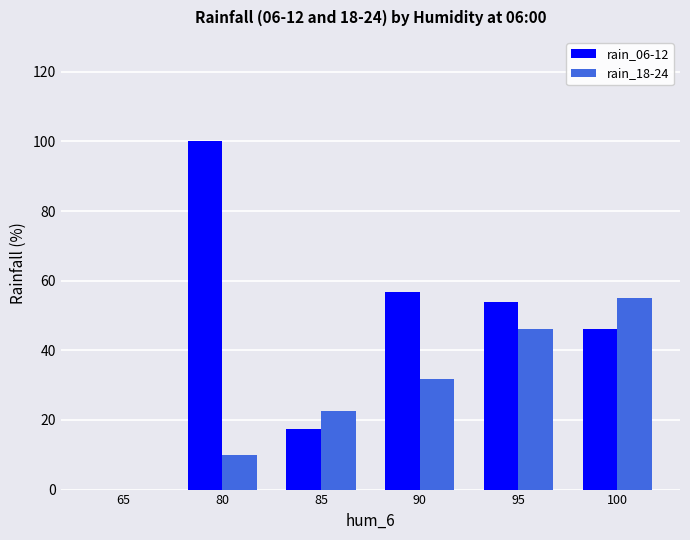

Are the bars horizontal?

No